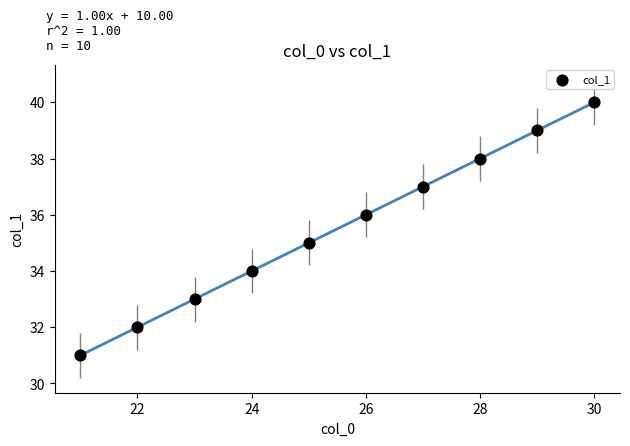

What is the average X value?

26